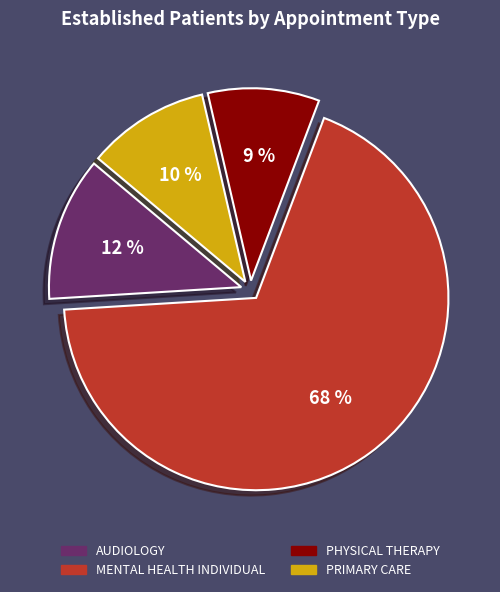

What percentage is the PHYSICAL THERAPY slice, to the nearest percent?

9%